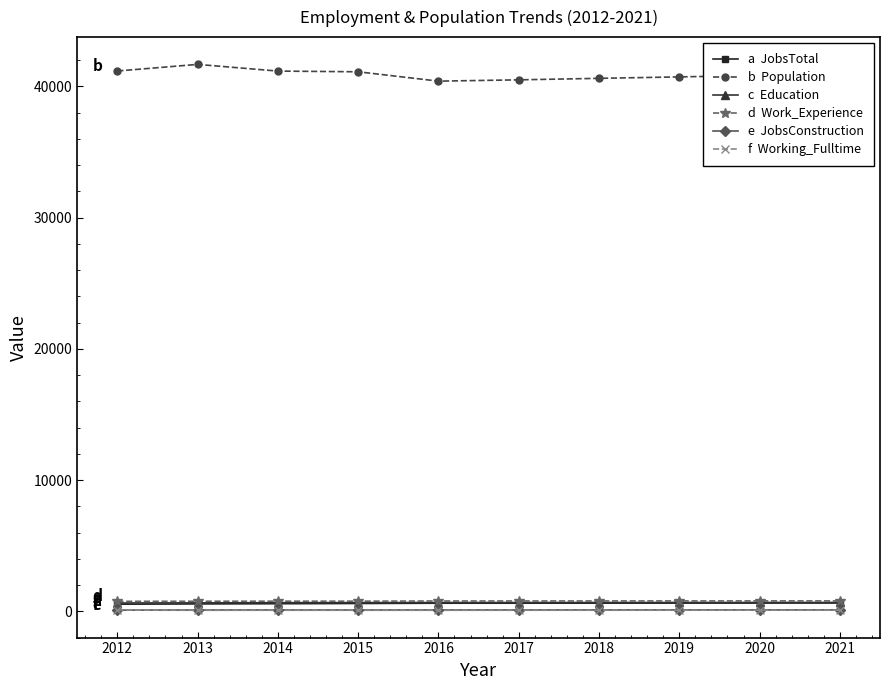

What is the maximum value shown in the chart?

41684